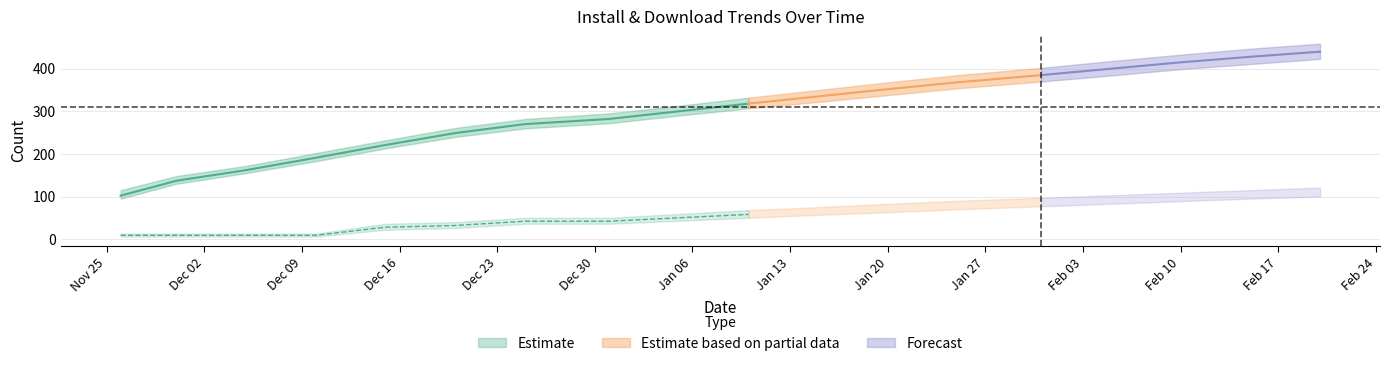

What is the maximum value for updateCount?

101